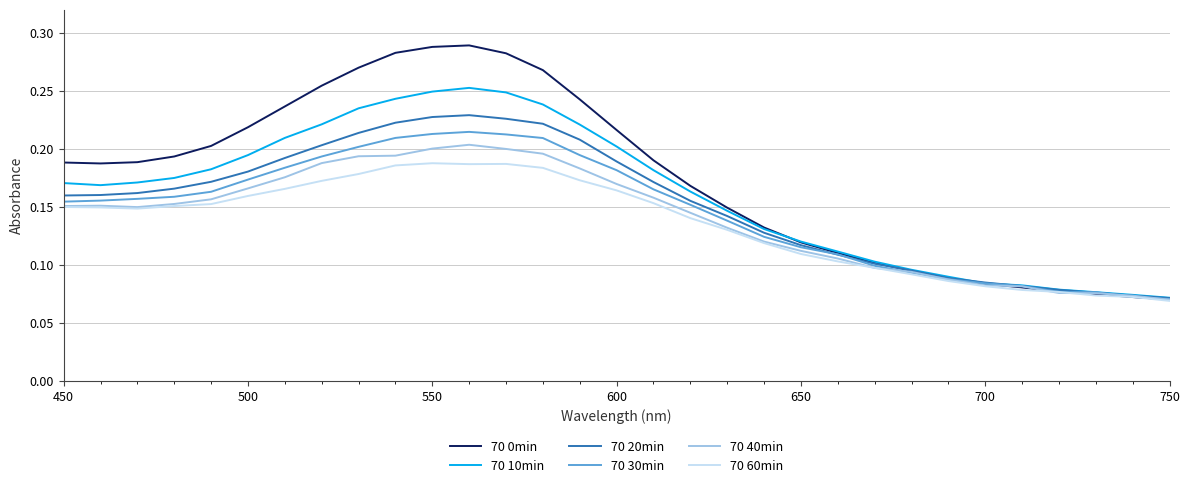

Which series has the largest total across all categories?

70 0min